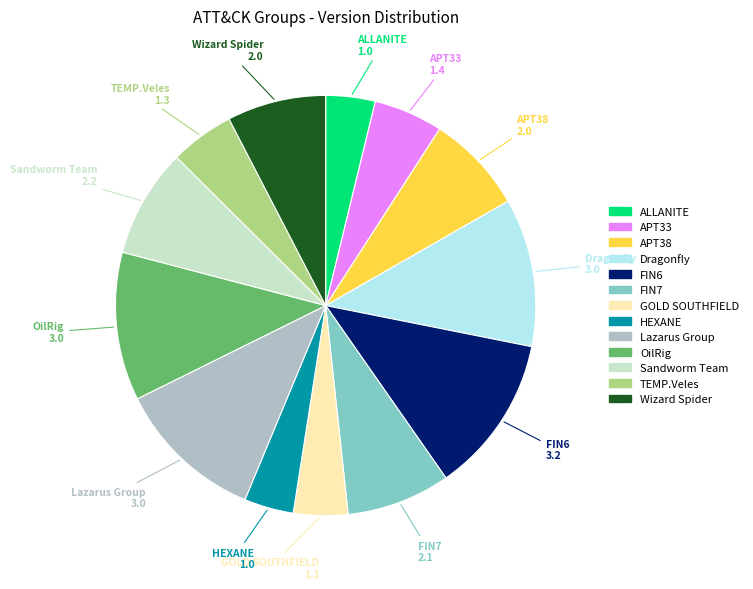

How many segments does this pie chart have?

13